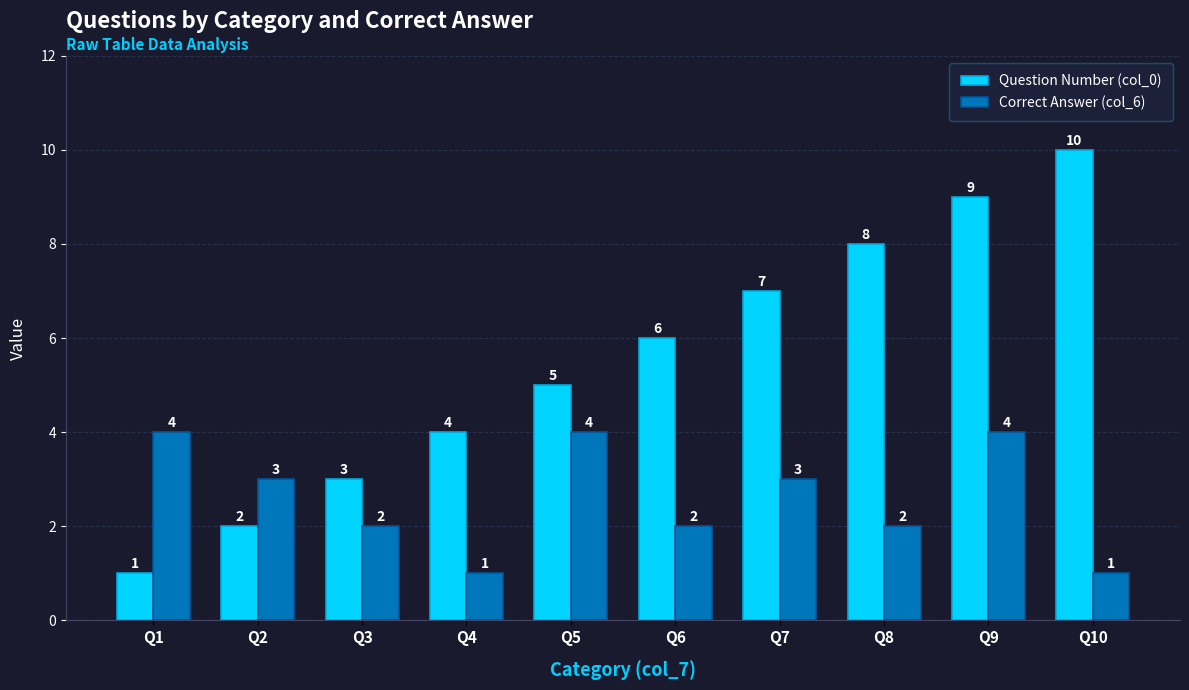

Reading right to left, transcribe all the data shown in this chart.

Question Number (col_0): 10	9	8	7	6	5	4	3	2	1
Correct Answer (col_6): 1	4	2	3	2	4	1	2	3	4